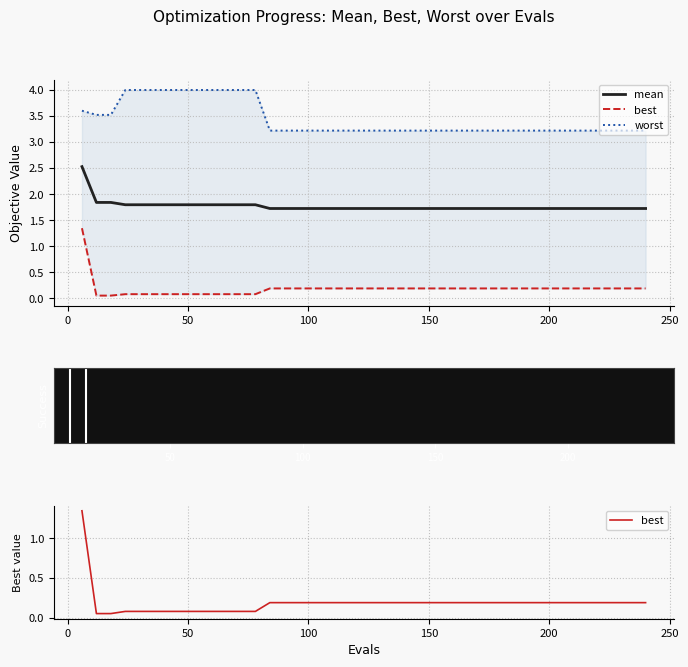

What is the minimum value for best?

0.1